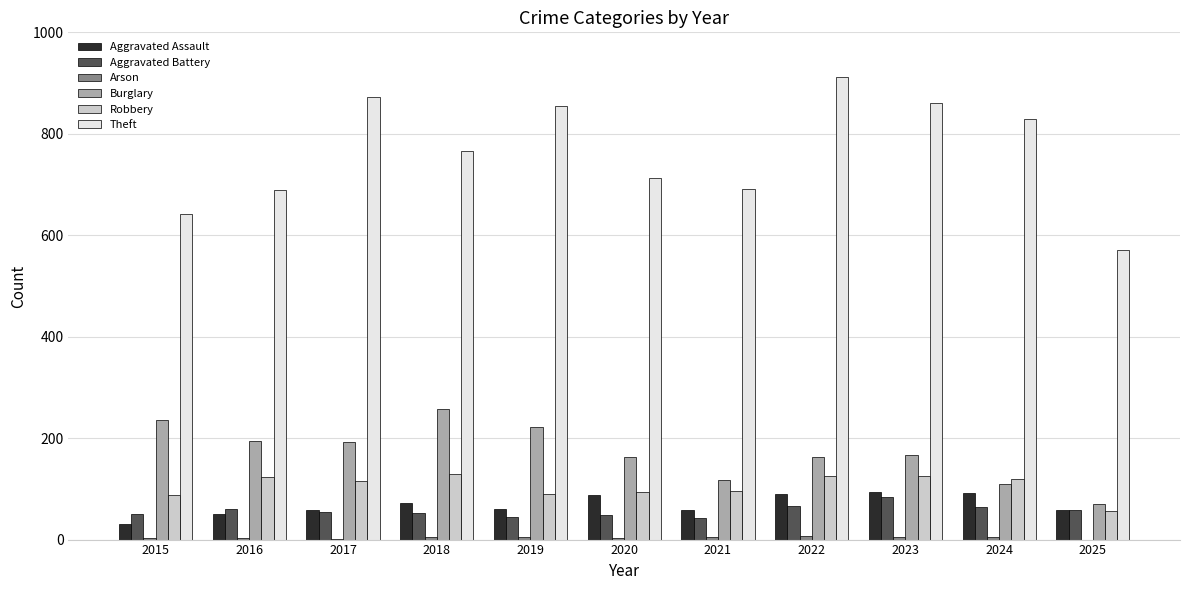

The Aggravated Assault series shows 59 at 2025. True or false?

True